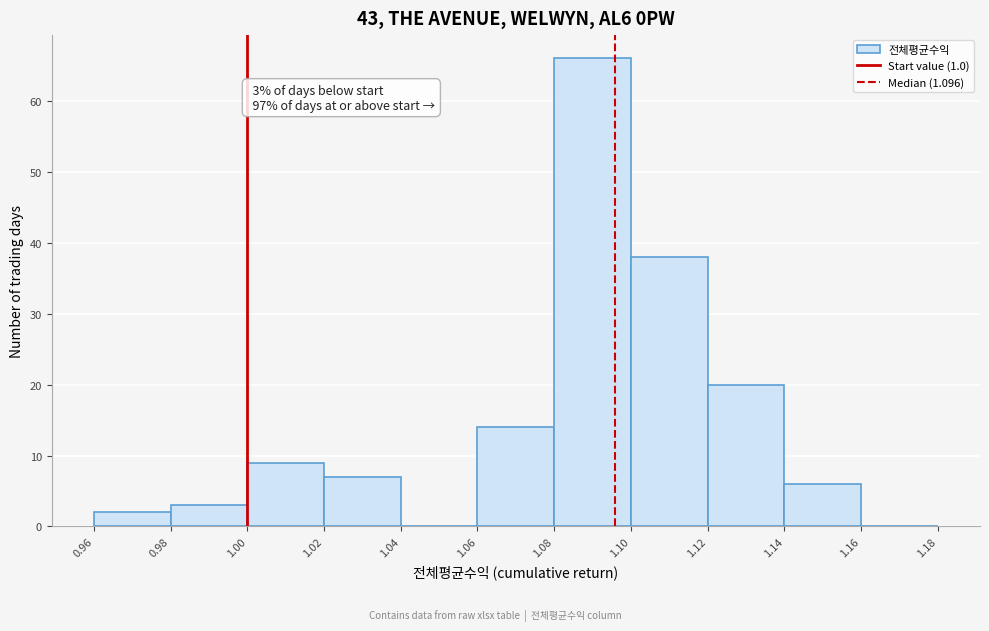

Over which range of the x-axis is the bar tallest?

1.08 to 1.10